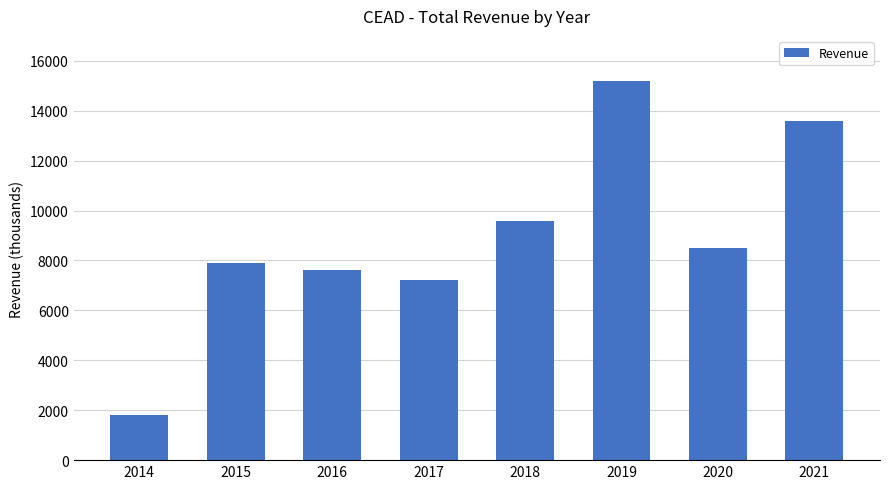

The value at 2021 is 13600. True or false?

True